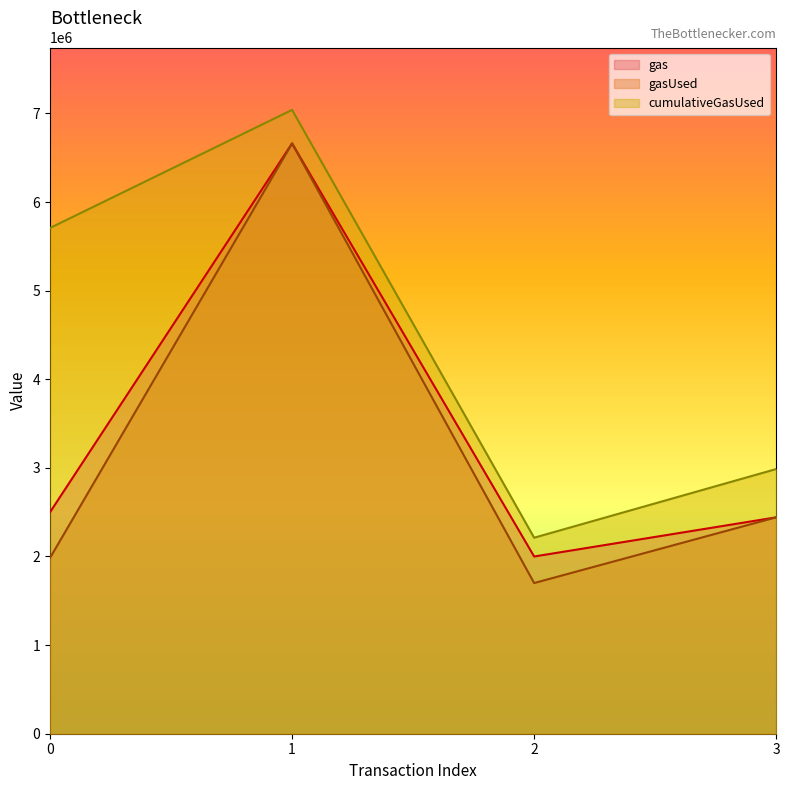

Between 2 and 1, which is larger?

1